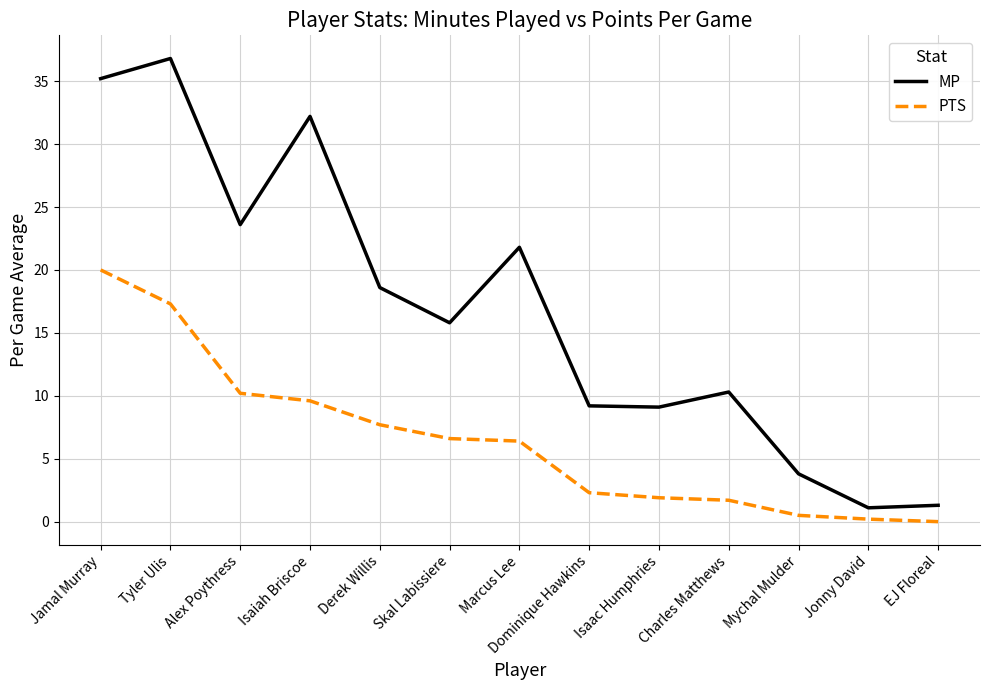

What are all the series names shown in the legend?

MP, PTS